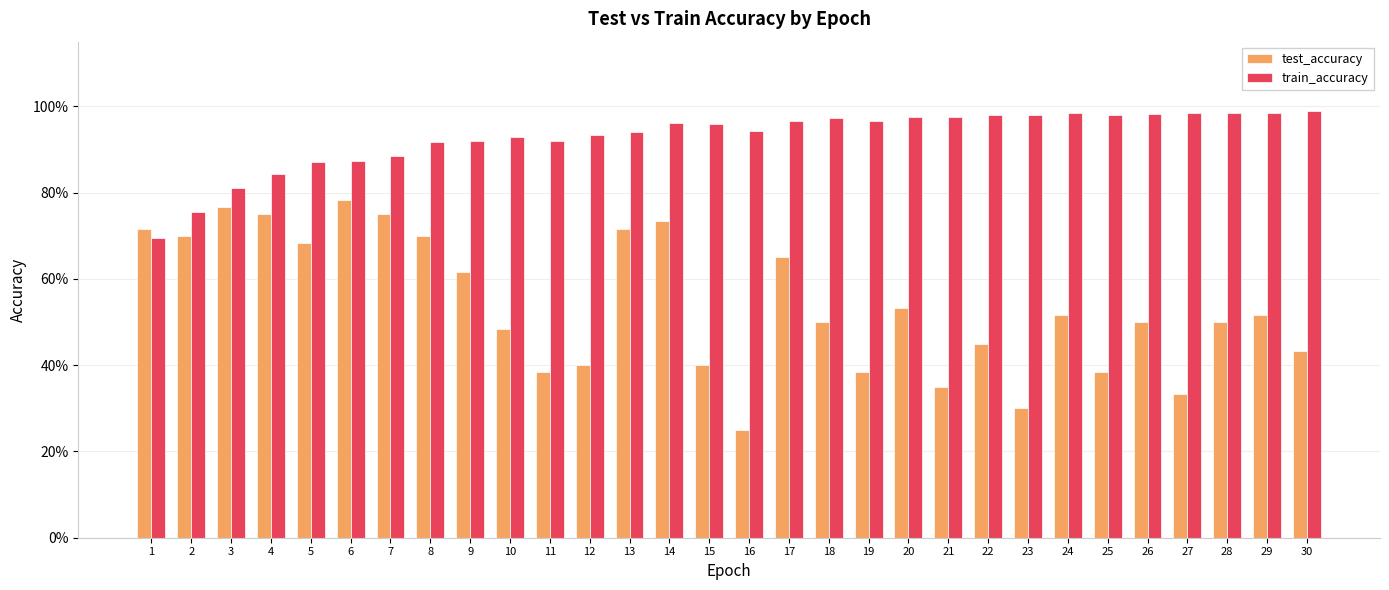

Which category has the highest value in the test_accuracy series?

6